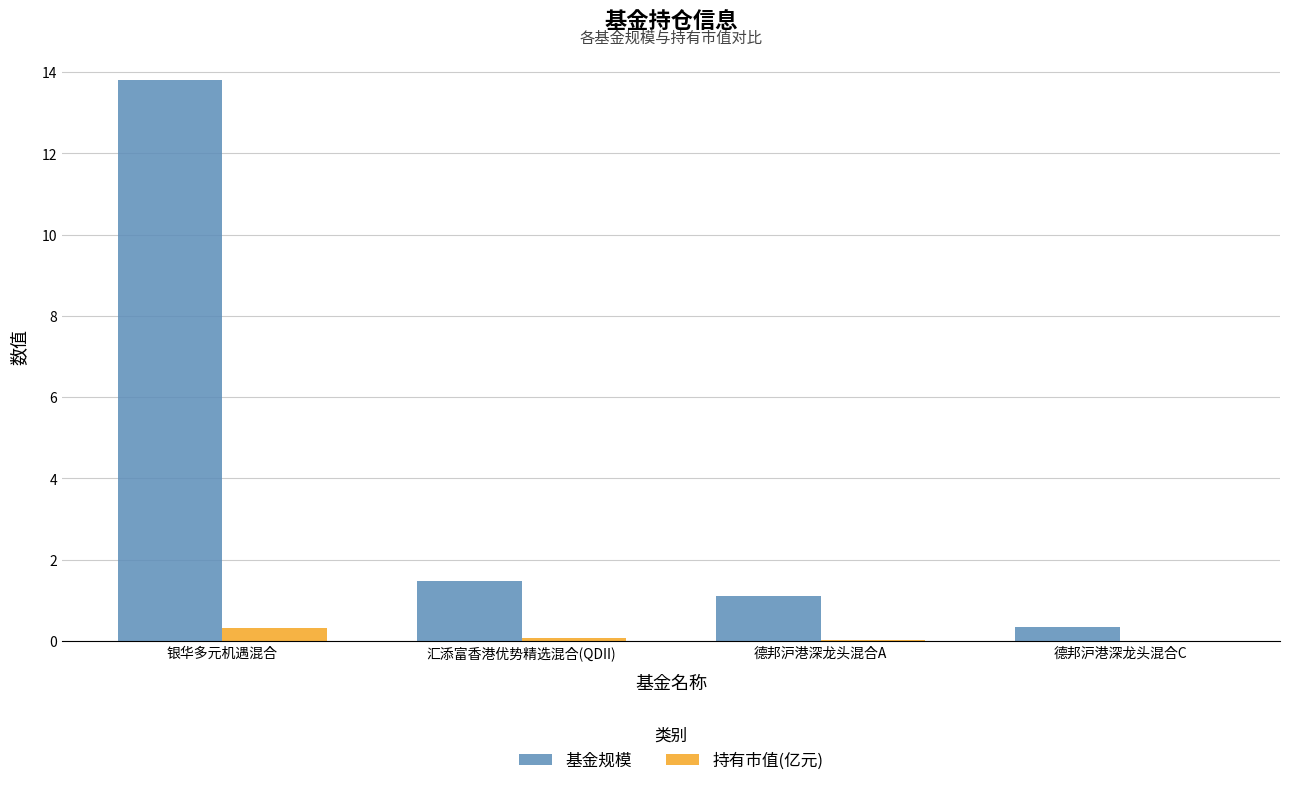

What is the sum of all 基金规模 values?

16.7